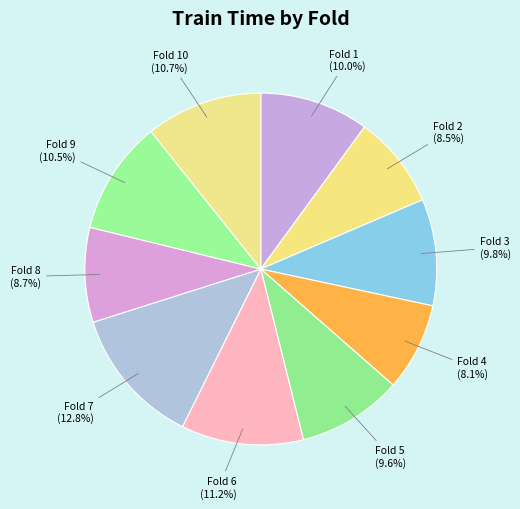

Combined, what portion of the pie is Fold 5 and Fold 9?

20.1%